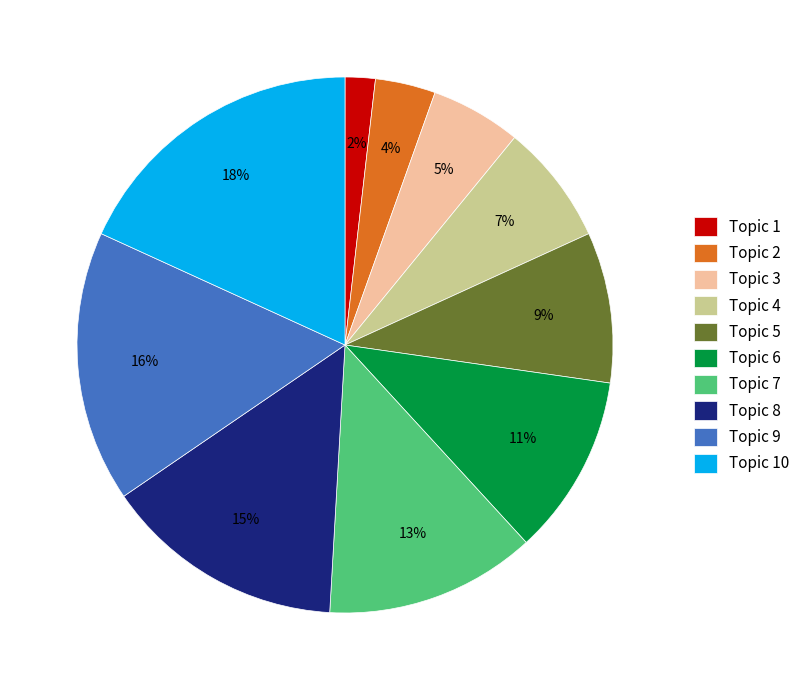

True or false: Topic 8 accounts for 8% of the total.

False